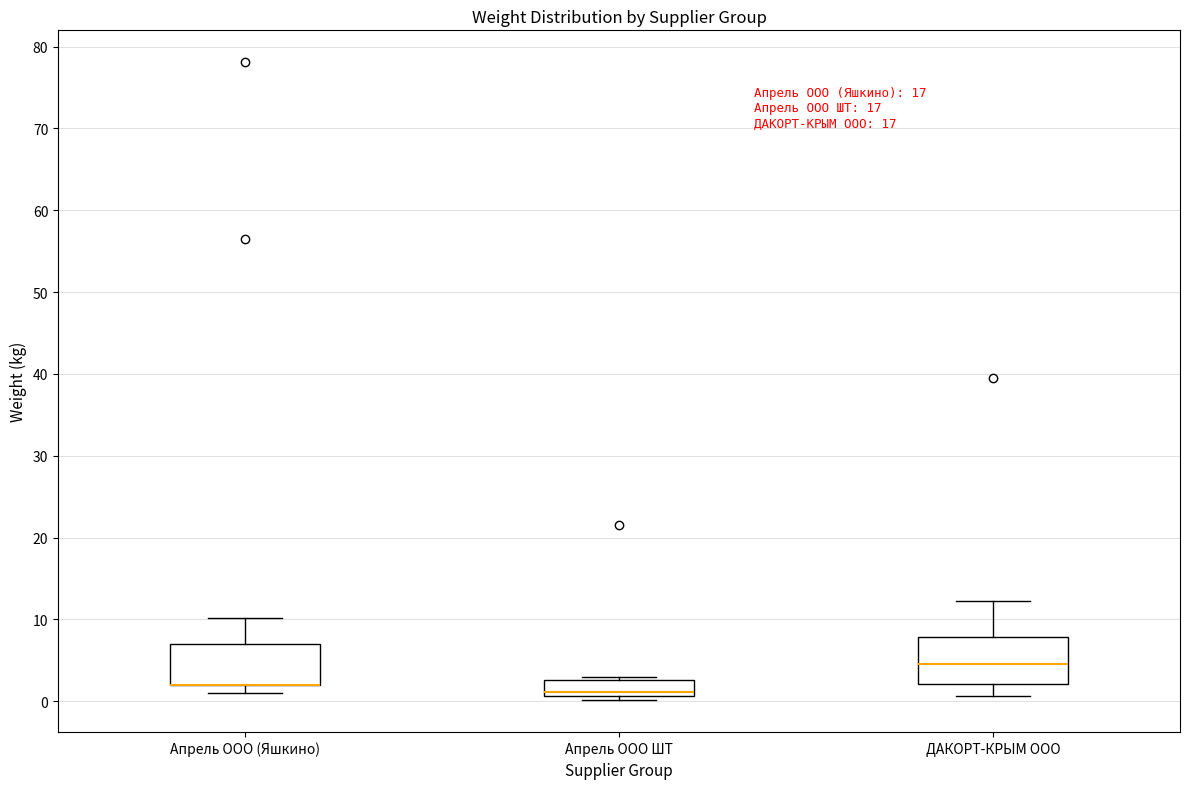

Reading left to right, read every box against the y-axis: the position of its median line, the range the box covers, and the ends of its whiskers. The values are not printed on the chart, so give them approximately, as read against the axis.

Апрель ООО (Яшкино): median 2 (drawn on the box's lower edge), box 2 to 7, whiskers 1 to 10
Апрель ООО ШТ: median 1 (just above the box's lower edge), box 1 to 3, whiskers 0 to 3 (just above the box's upper edge)
ДАКОРТ-КРЫМ ООО: median 5, box 2 to 8, whiskers 1 to 12